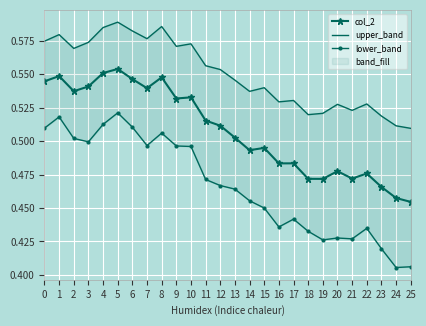

What is the maximum value for col_2?

0.6